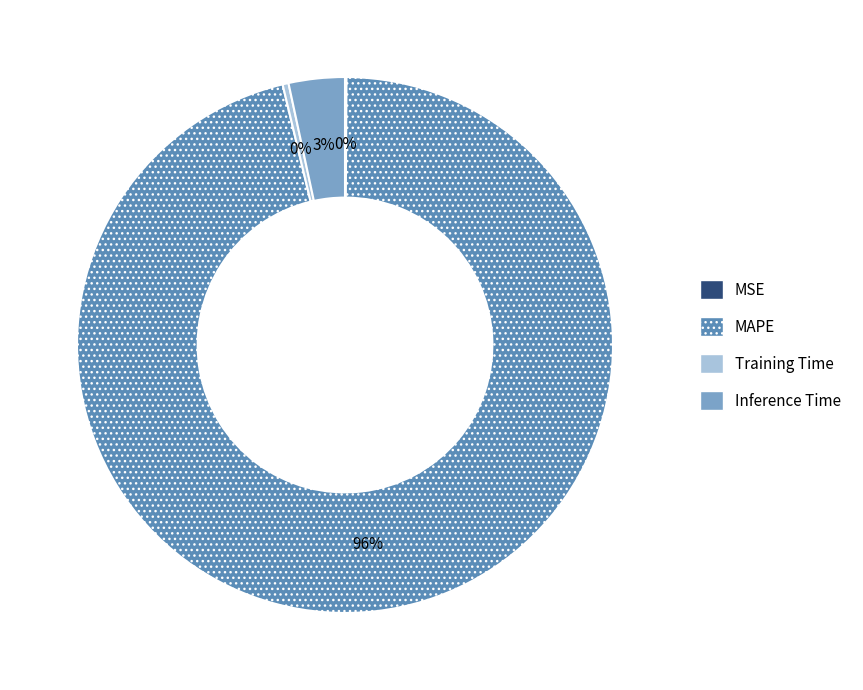

To the nearest percent, what is the difference between the Training Time and Inference Time slice percentages?

3%